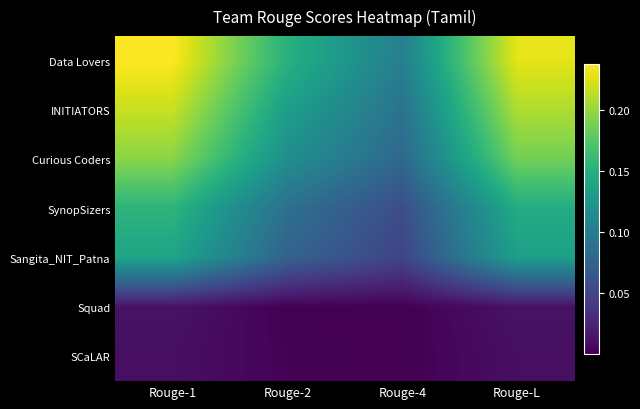

How many distinct data groups are displayed?

7